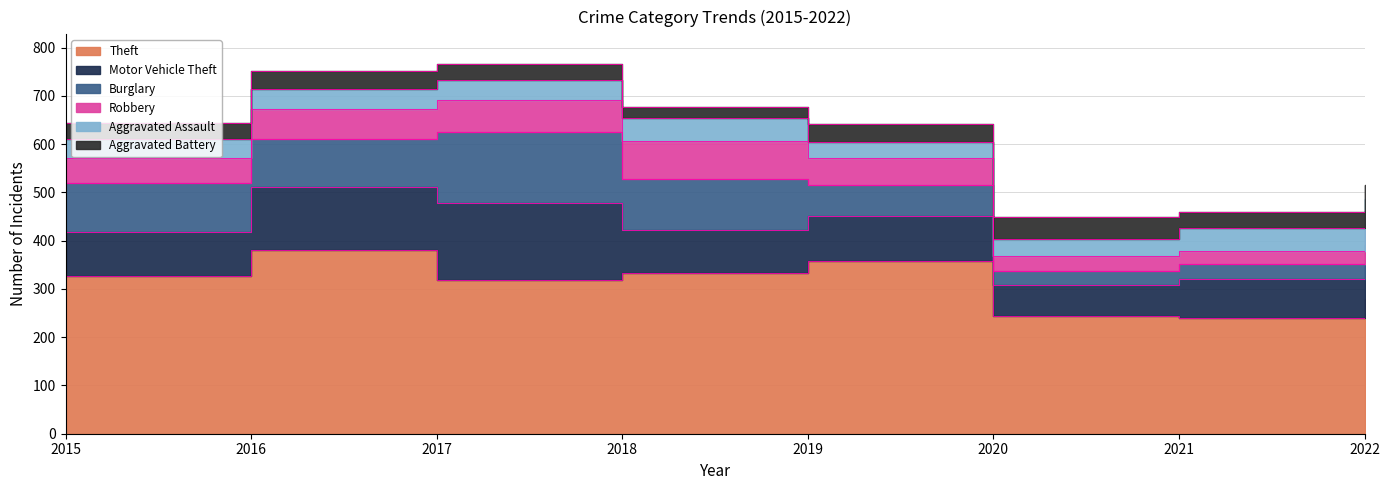

At which category does Aggravated Assault reach its first local valley?

2019